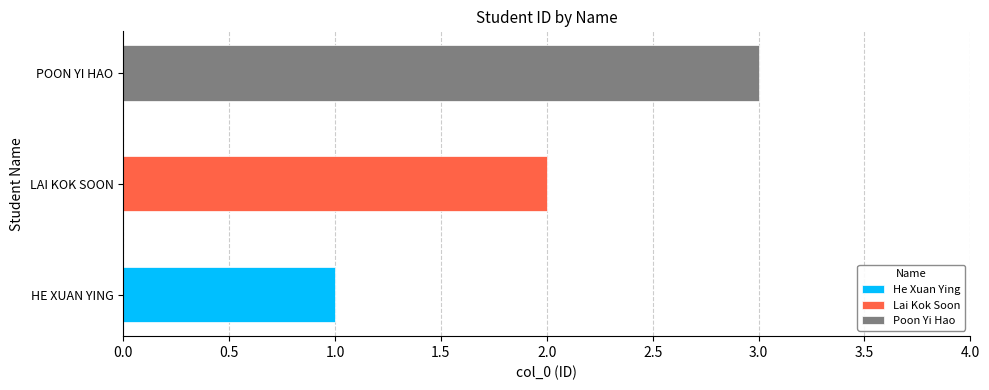

Are the bars horizontal?

Yes